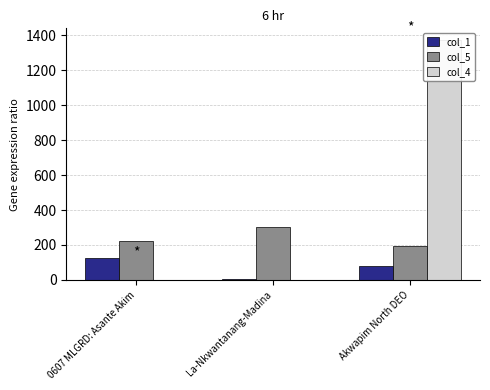

Rank the series at Akwapim North DEO from lowest to highest value.

col_1, col_5, col_4